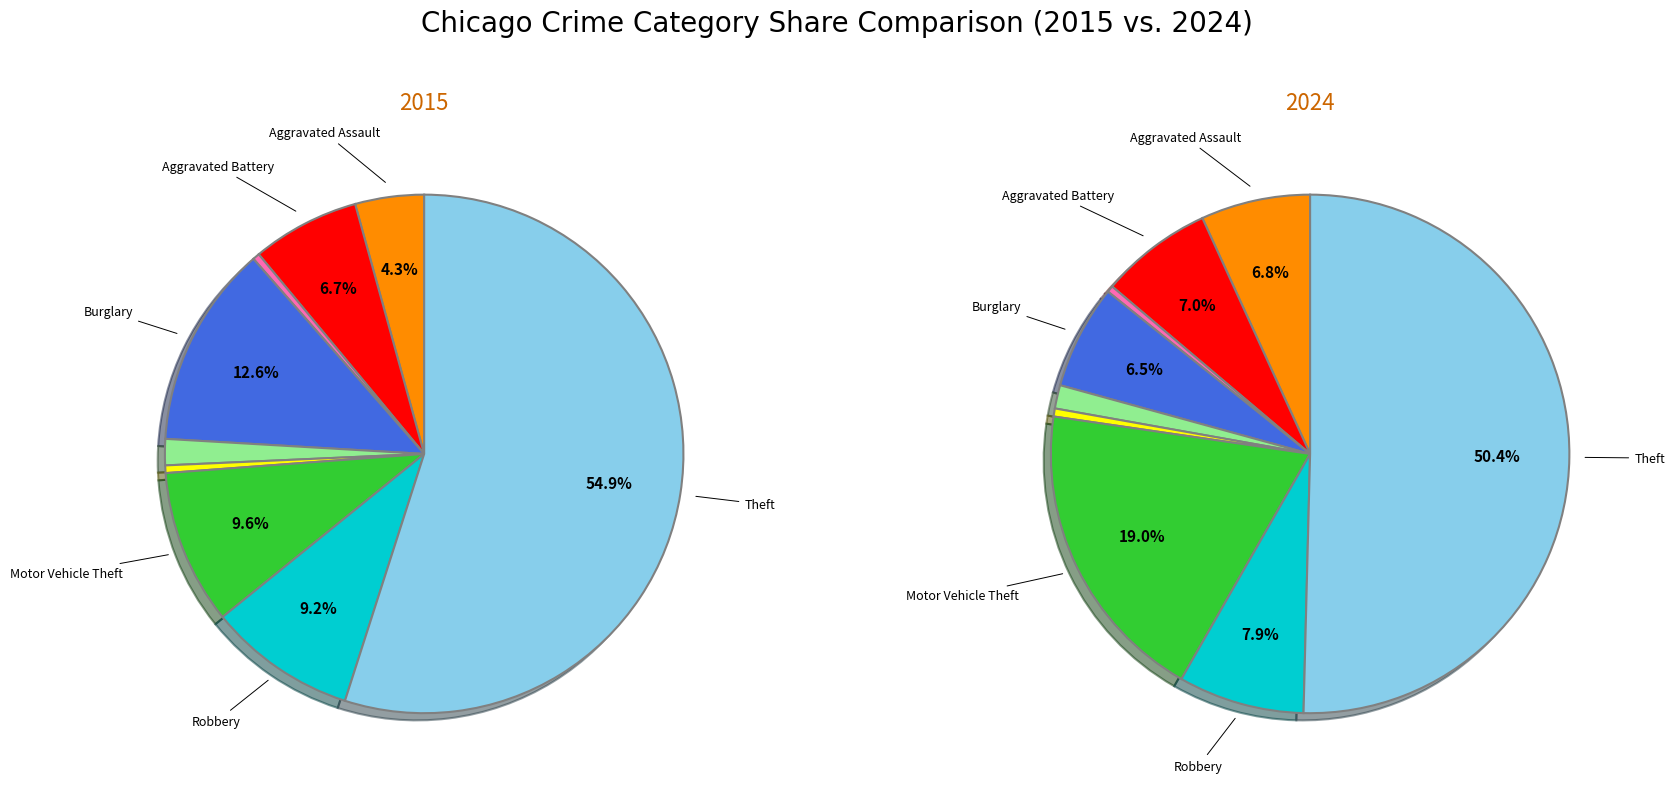

Rank the series by their average value, from highest to lowest.

2015, 2024